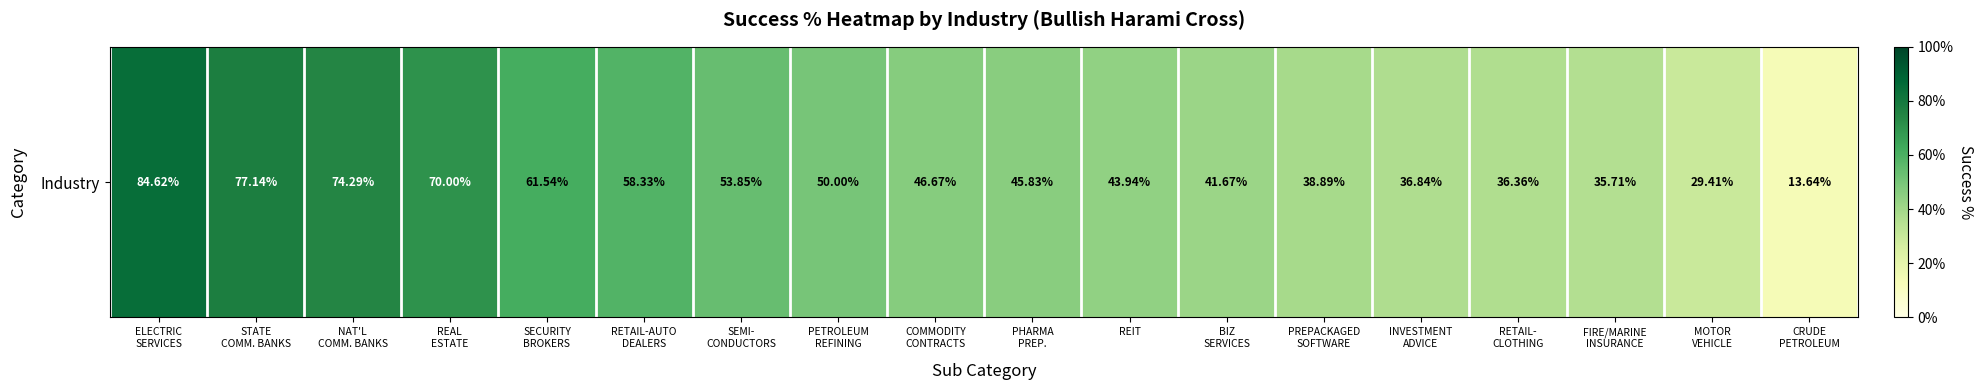

Which label corresponds to the largest value in the chart?

ELECTRIC
SERVICES